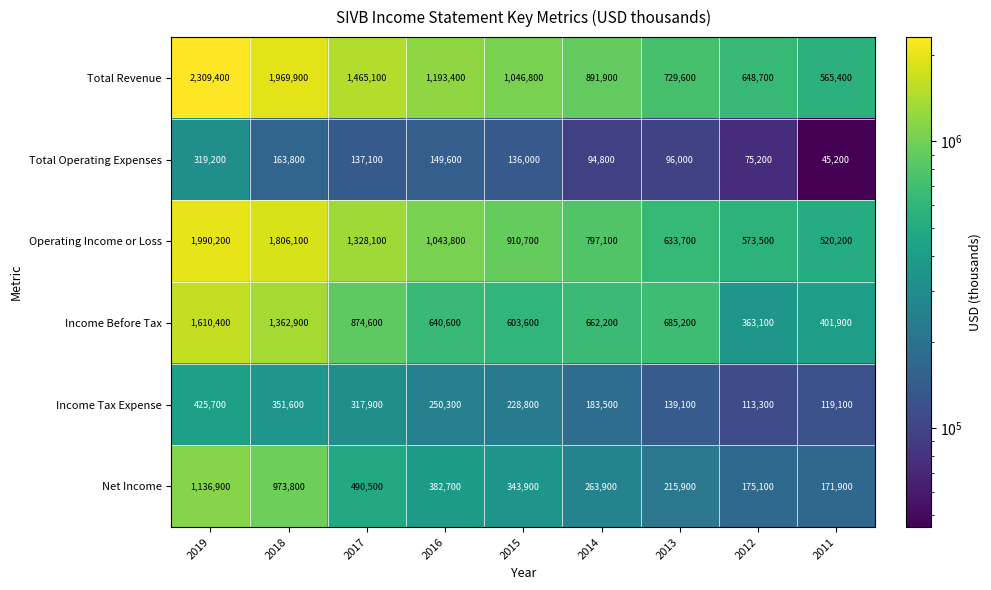

What is the sum of the Net Income values at 2011 and 2014?

435800